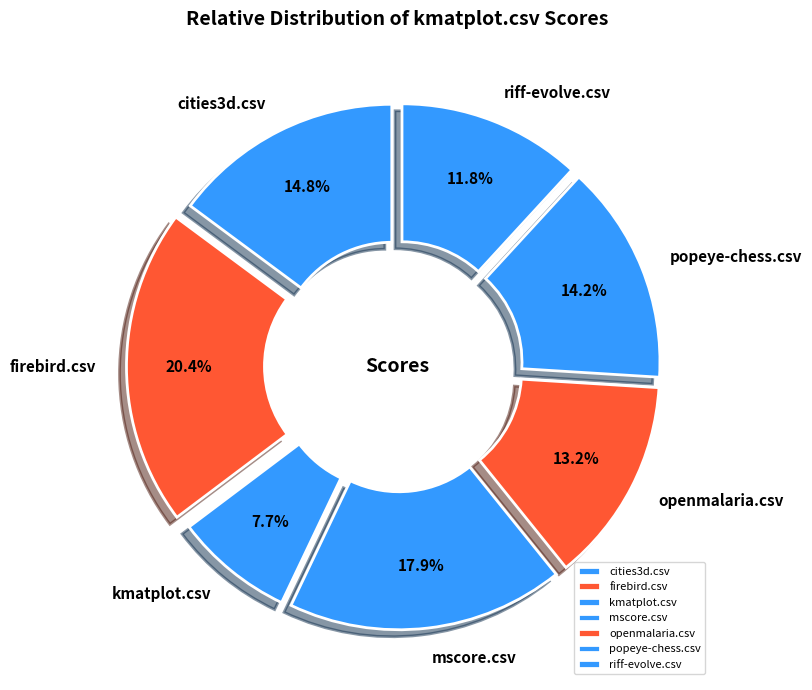

Count the number of slices in the pie.

7